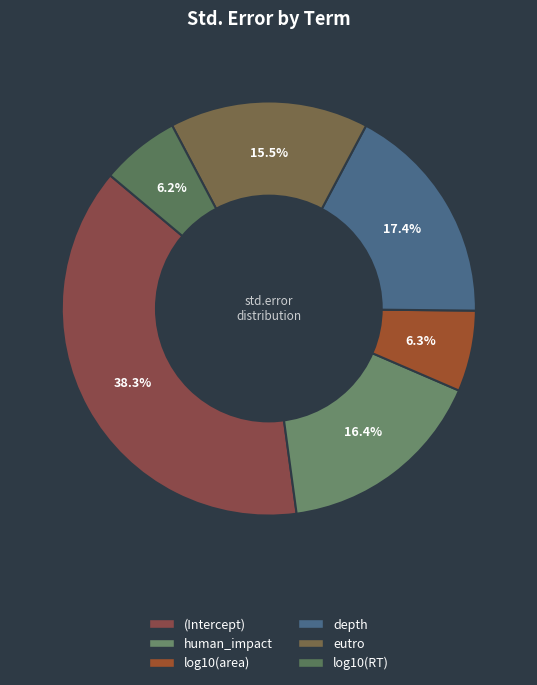

Count the number of slices in the pie.

6